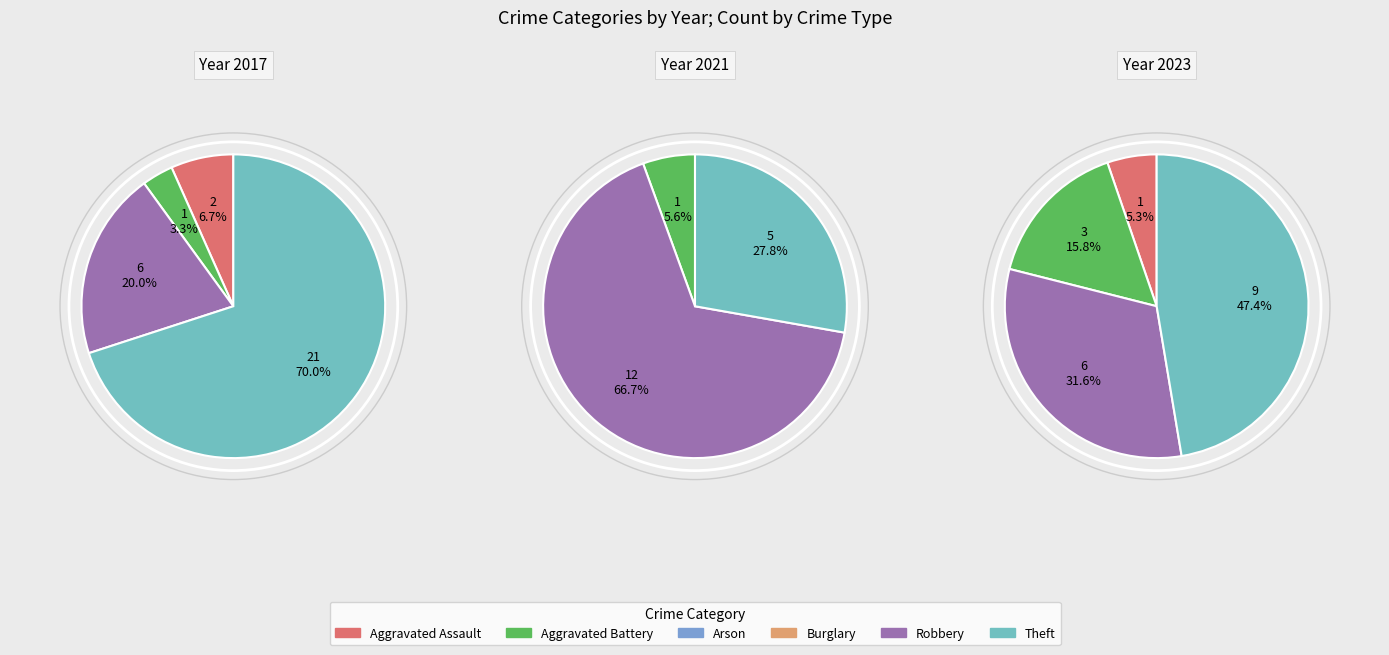

How many segments does this pie chart have?

6